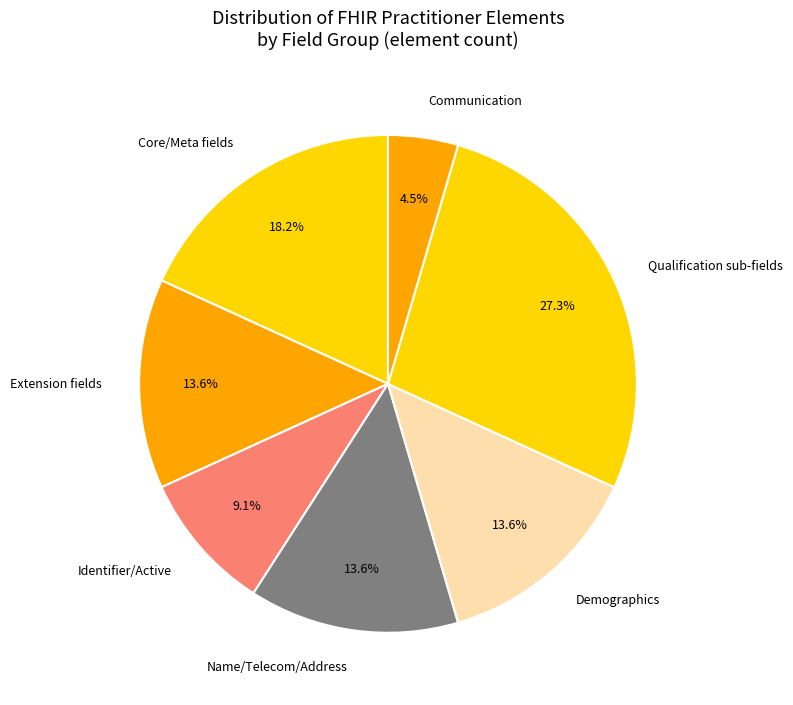

How much of the chart is everything except Qualification sub-fields?

72.7%